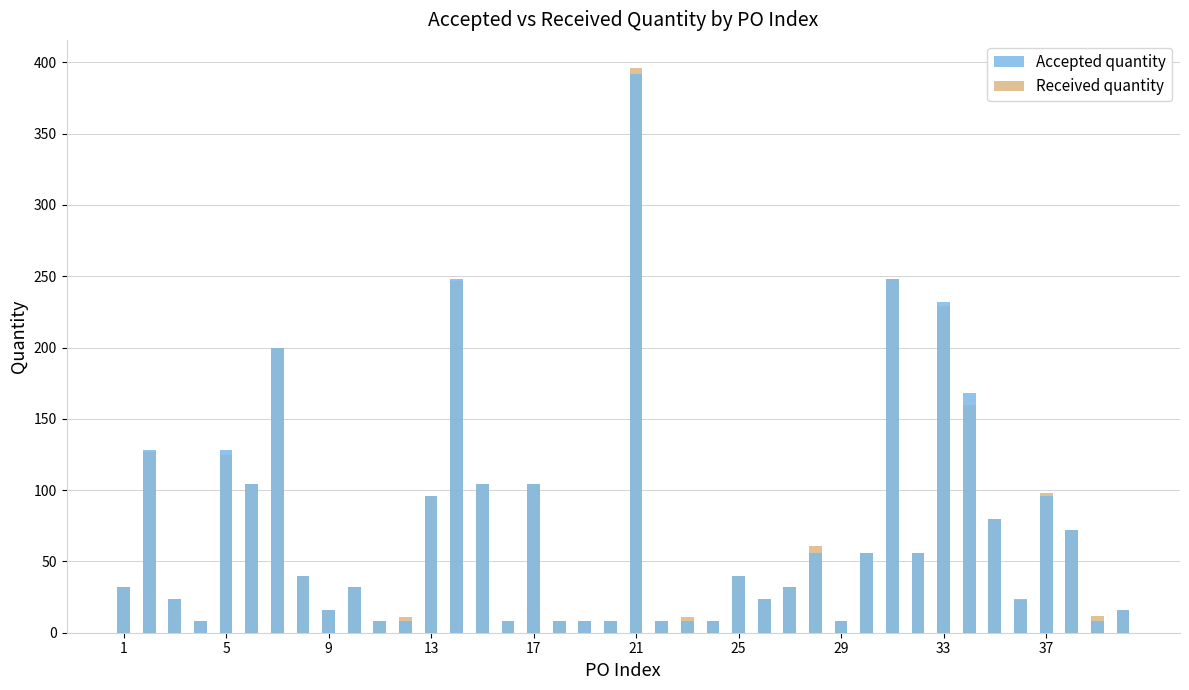

Is it true that Received quantity equals 13 at 21?

False